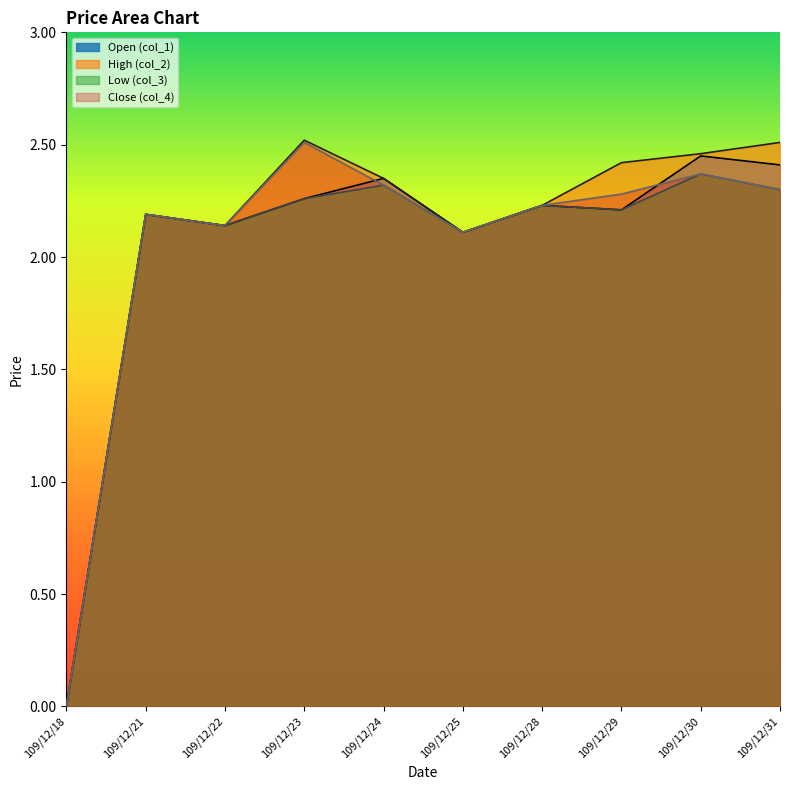

True or false: col_2 and col_3 intersect in this chart.

False